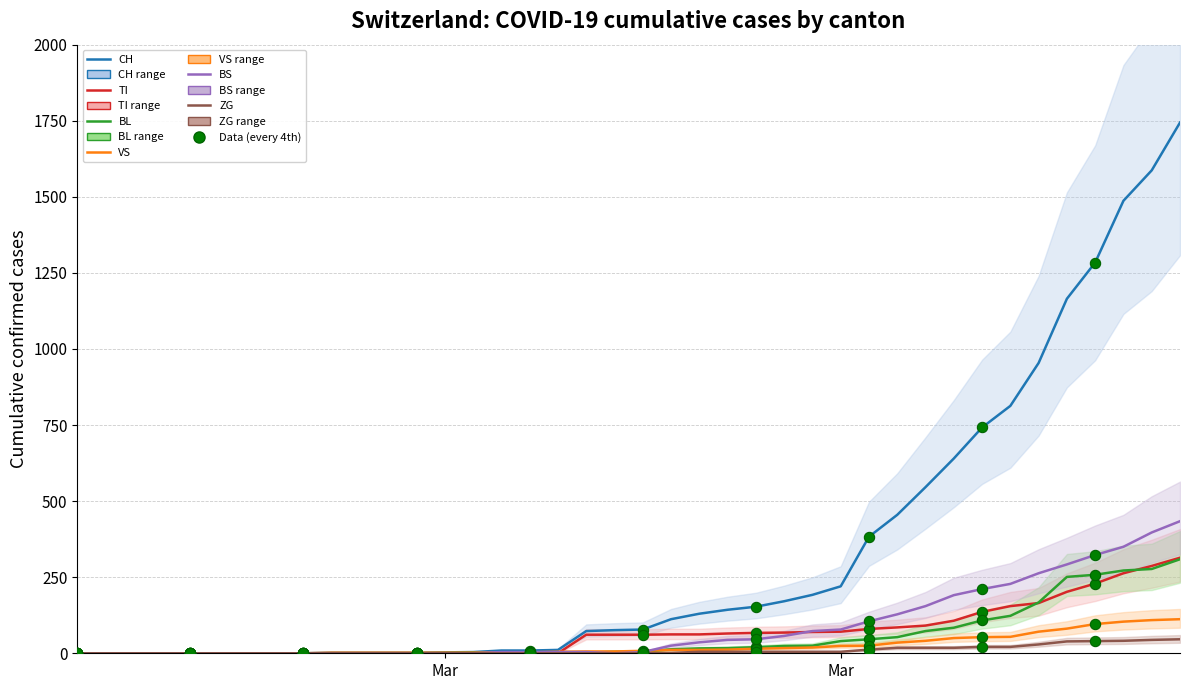

Which series contains the lowest Y value?

CH